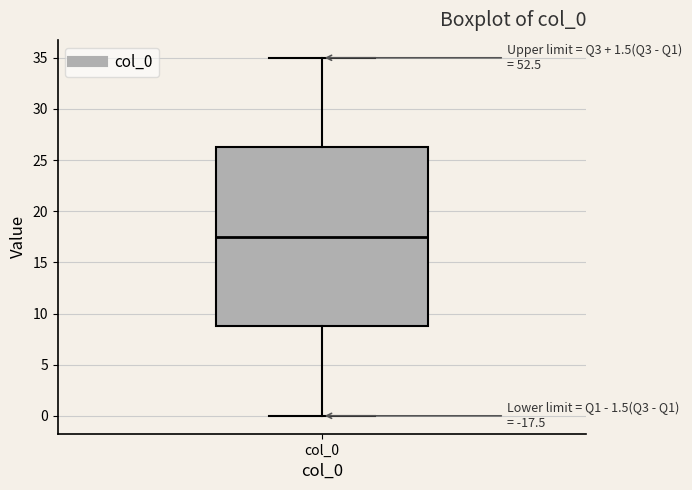

Transcribe this box plot: give where the median line is, the range the box spans, and where the two whiskers end, as read against the y-axis. The values are not printed on the chart, so give them approximately, as read against the axis.

median 17.5, box 9.0 to 26.5, whiskers 0.0 to 35.0